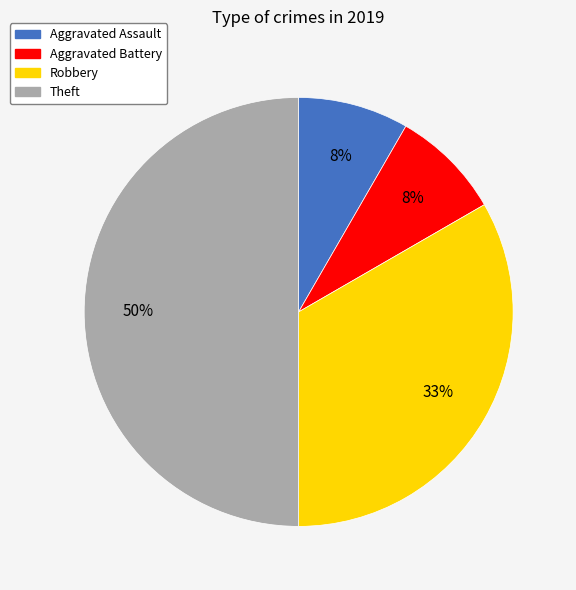

How many slices are in this pie chart?

4